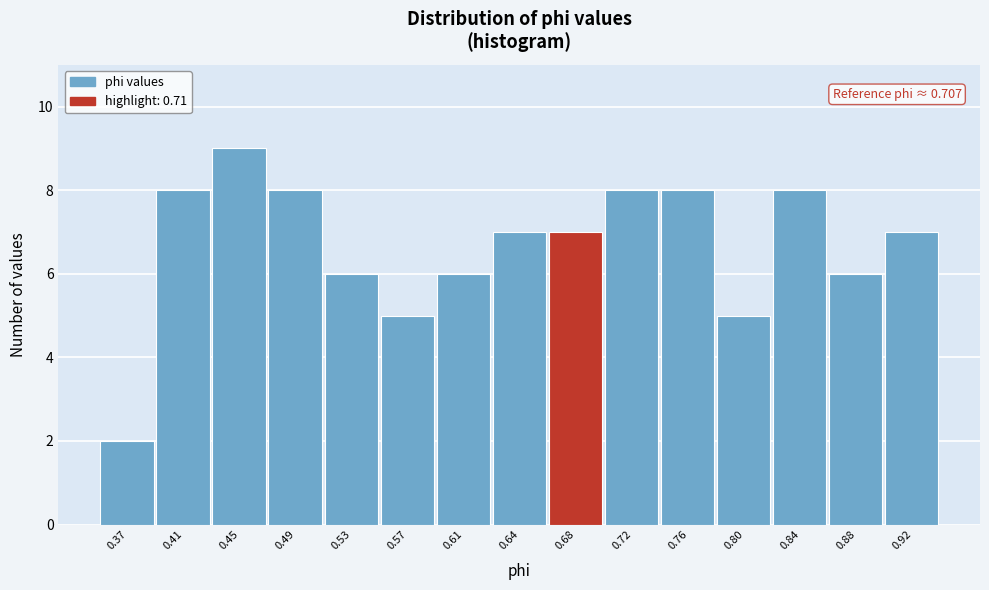

Reading right to left, list all the values displayed in this chart.

0.92=7	0.88=6	0.84=8	0.80=5	0.76=8	0.72=8	0.68=7	0.64=7	0.61=6	0.57=5	0.53=6	0.49=8	0.45=9	0.41=8	0.37=2